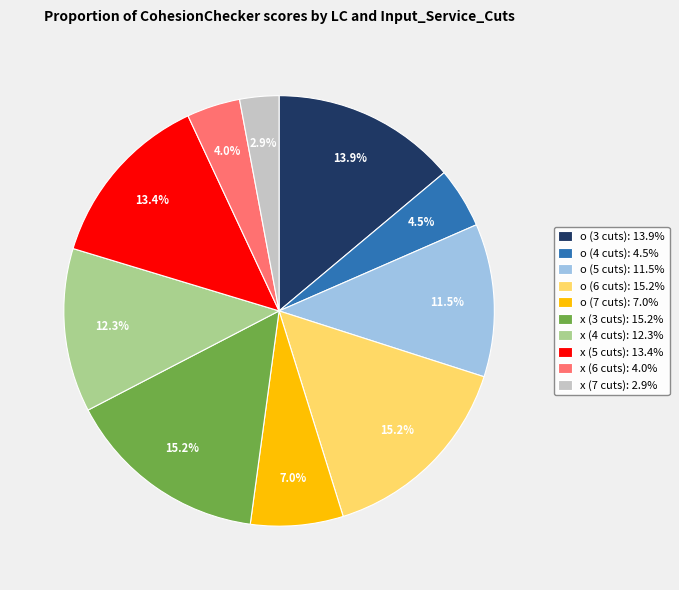

What percentage is the o (6 cuts) slice, to the nearest percent?

15%